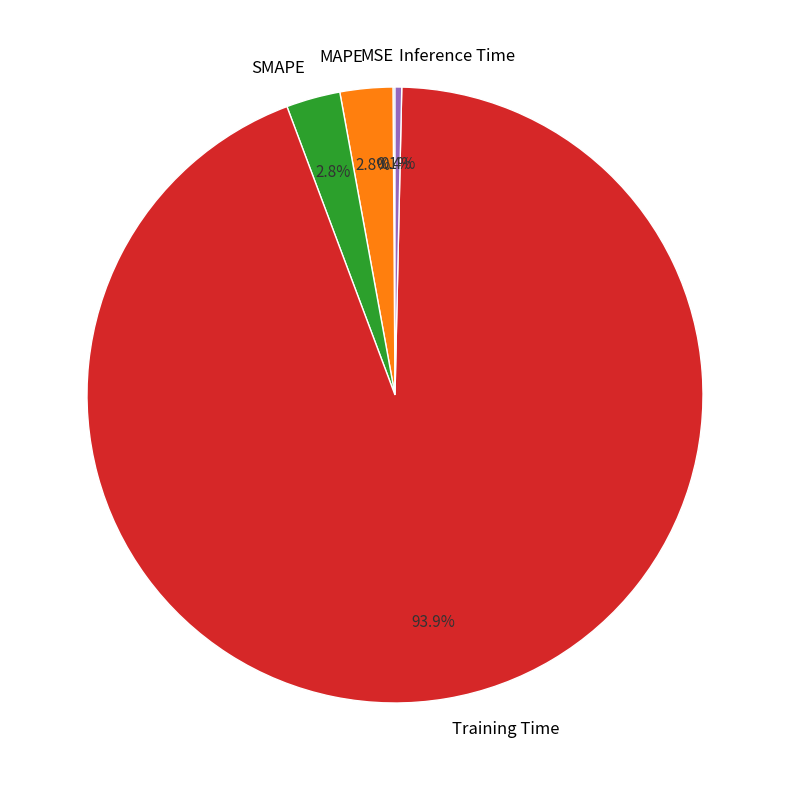

Is there any slice that represents more than half of the pie?

Yes